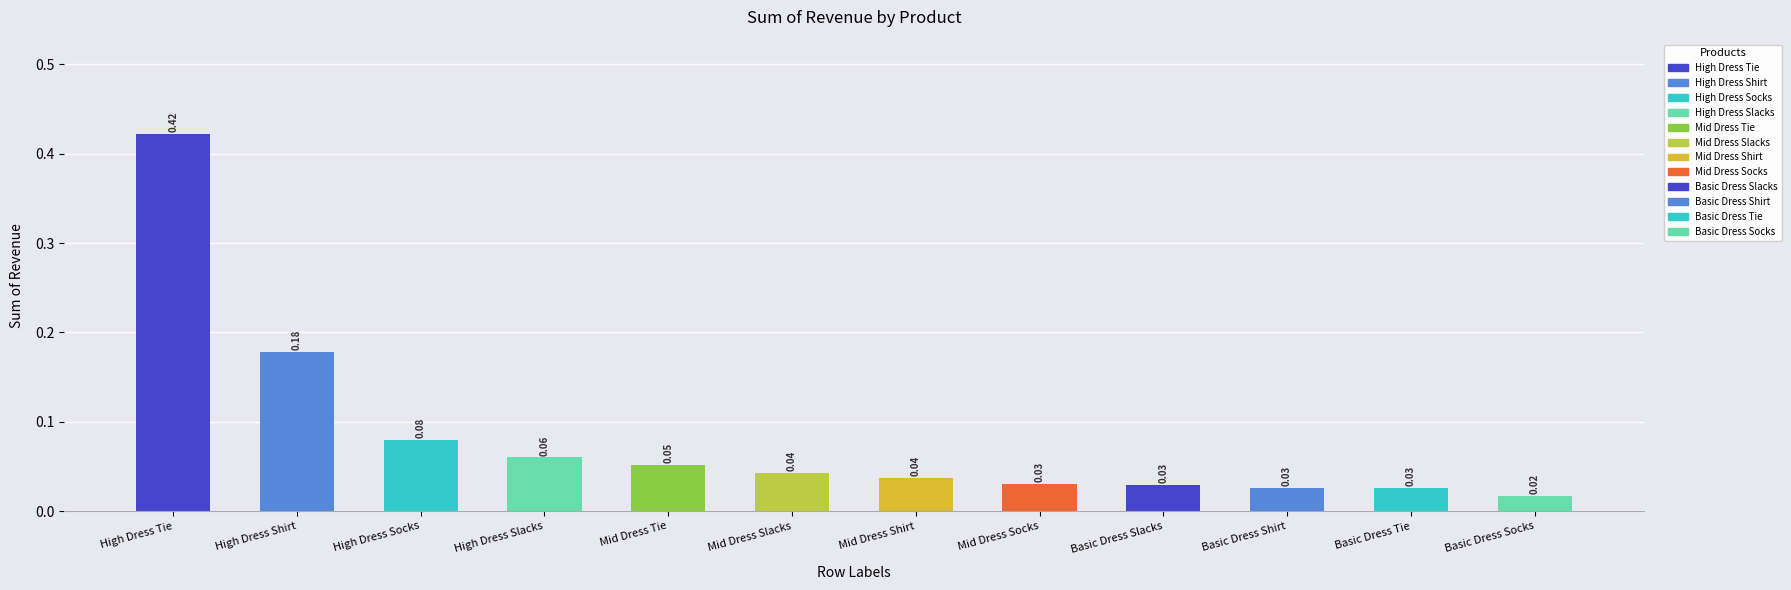

What is the sum of all values?

1.0